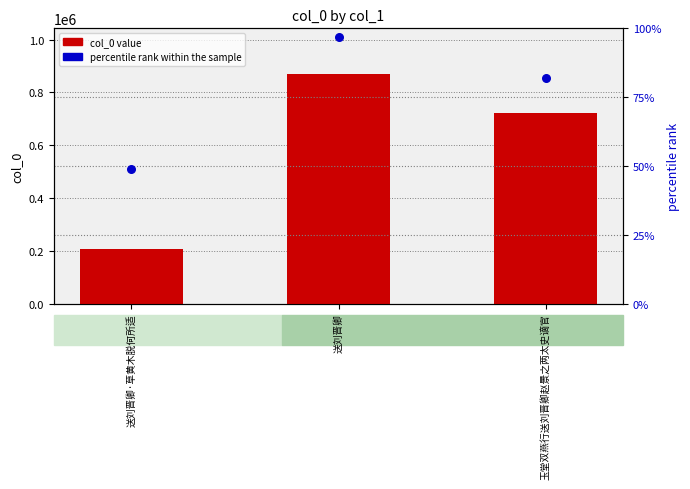

What are all the series names shown in the legend?

col_0 value, percentile rank within the sample